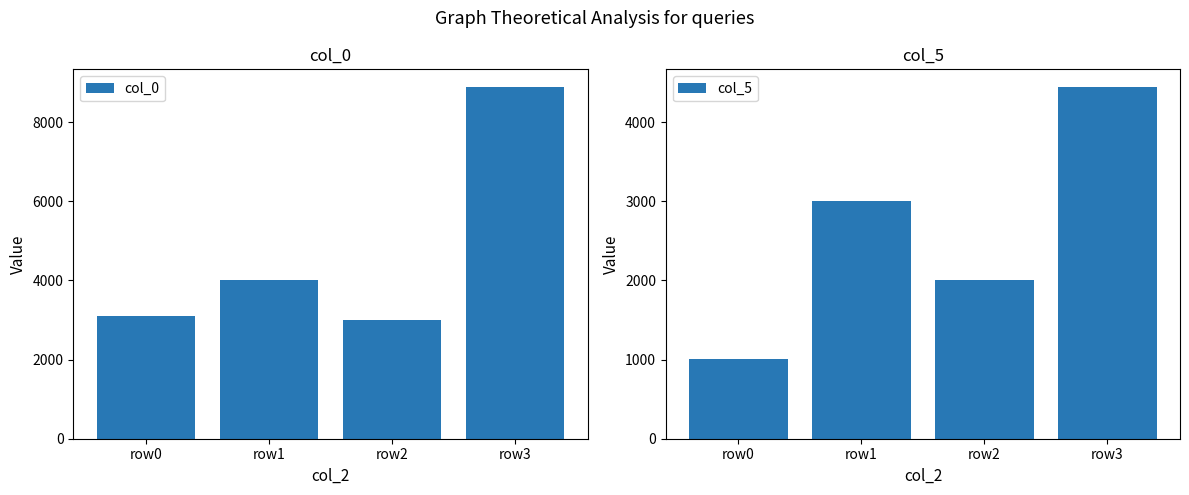

Reading right to left, transcribe all the data shown in this chart.

col_0: row3=8888	row2=3005	row1=4005	row0=3099
col_5: row3=4444	row2=2005	row1=3005	row0=1001